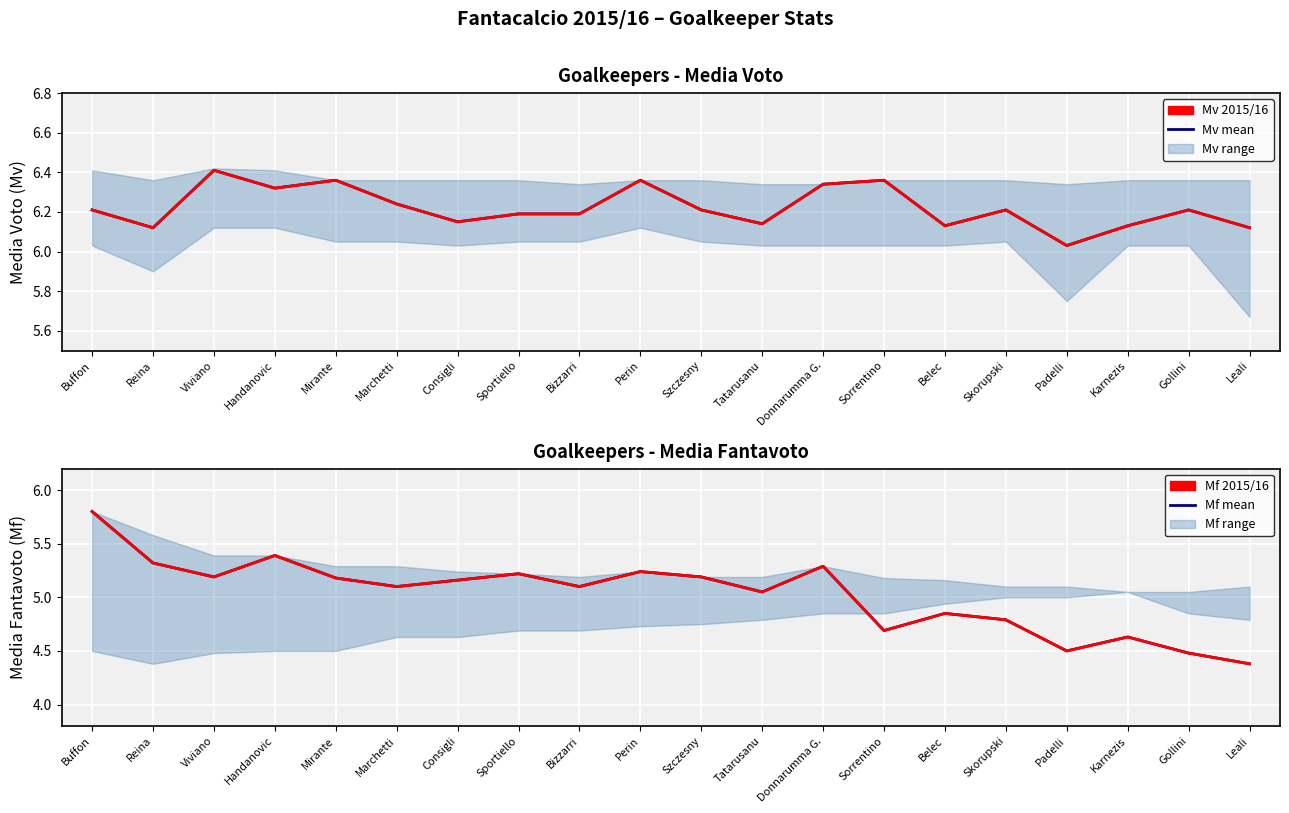

How many lines are shown in the chart?

4